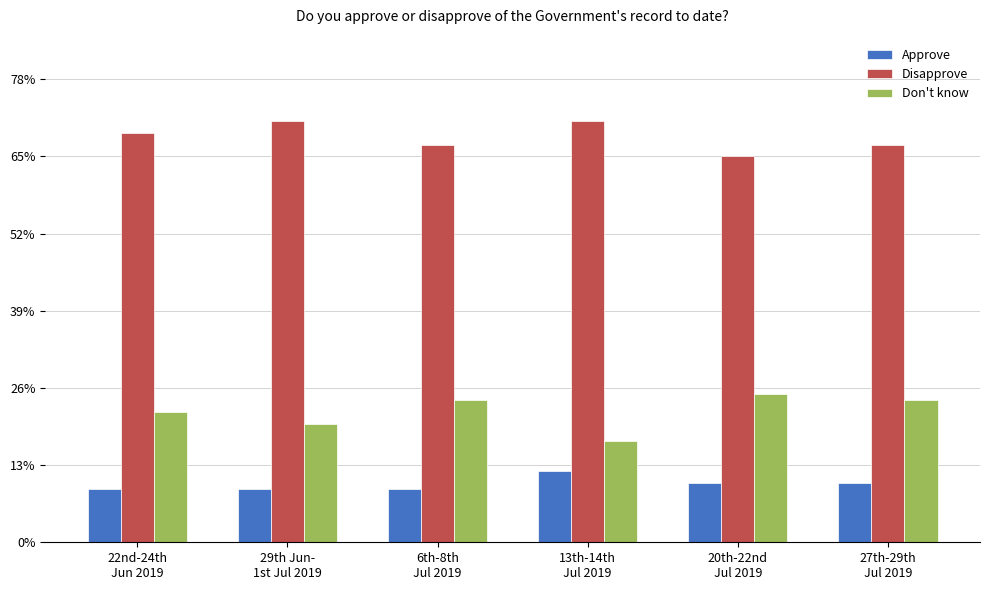

Does the chart contain stacked bars?

No